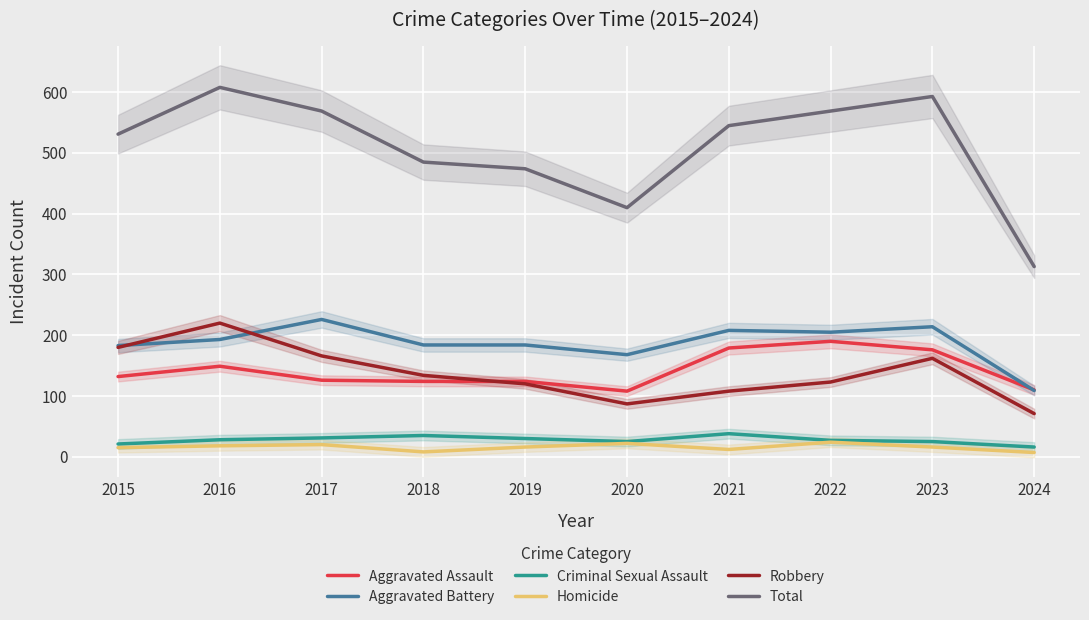

What is the difference between the second highest and second lowest values in the Criminal Sexual Assault series?

14